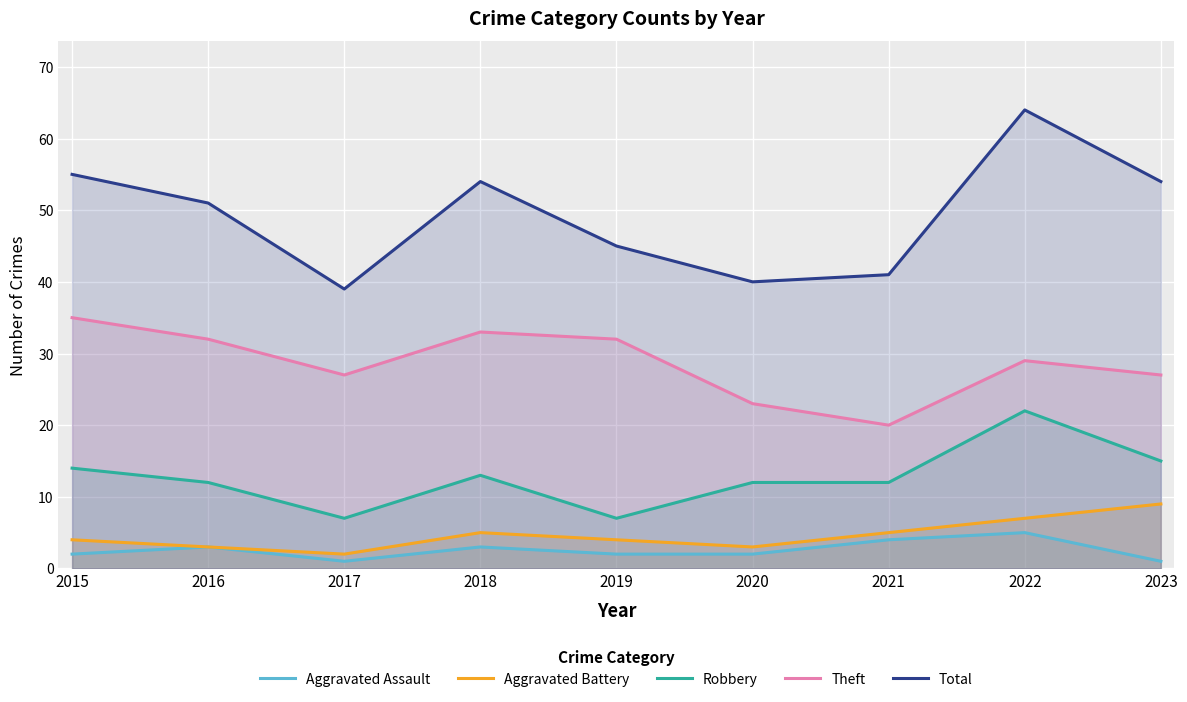

What is the value of the Robbery point at the 6th from the left?

12